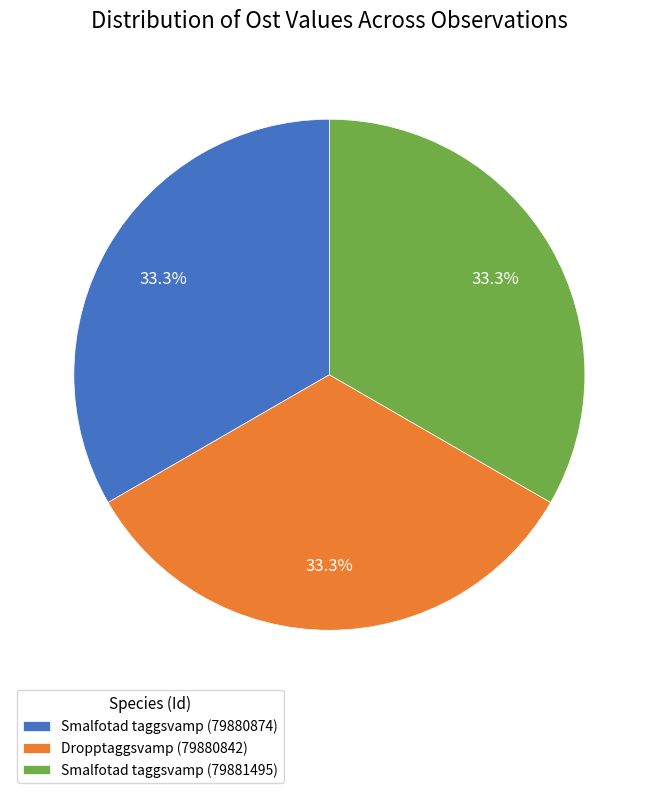

How many segments does this pie chart have?

3